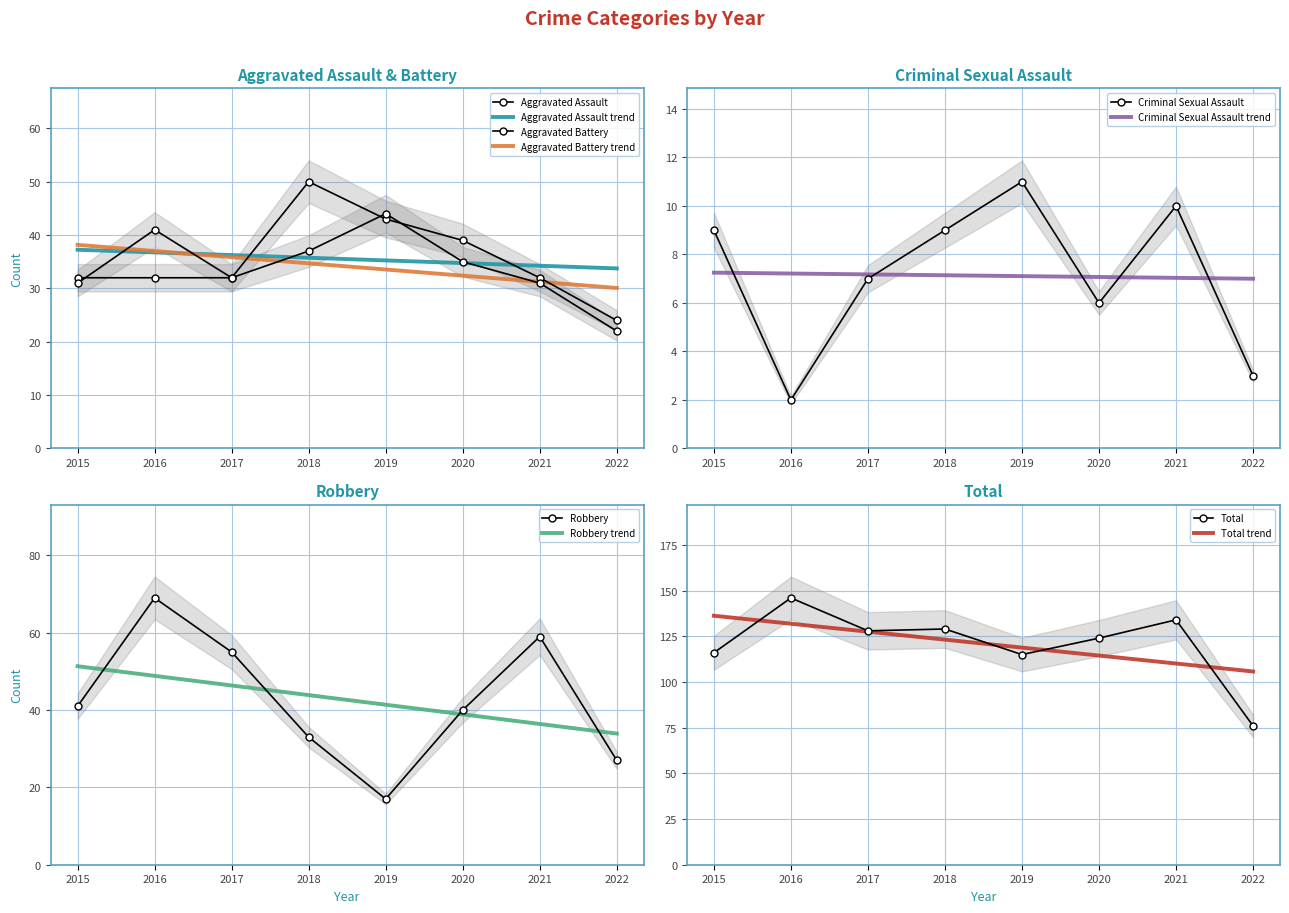

What is the highest value of the Aggravated Battery series?

44